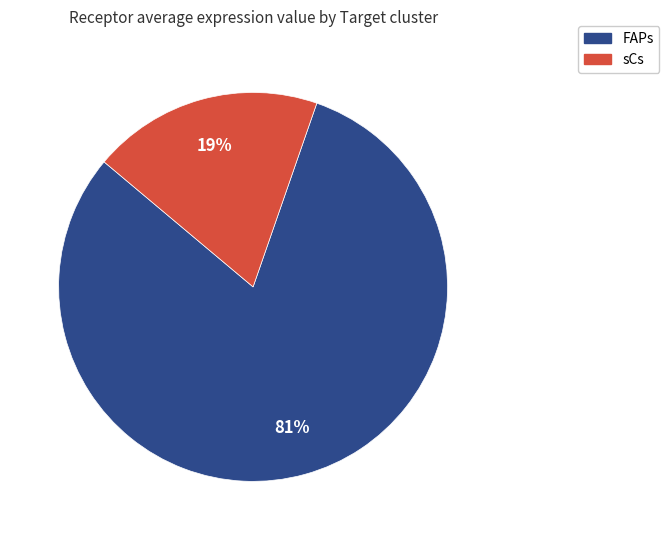

Is the sum of sCs and FAPs greater than half?

Yes